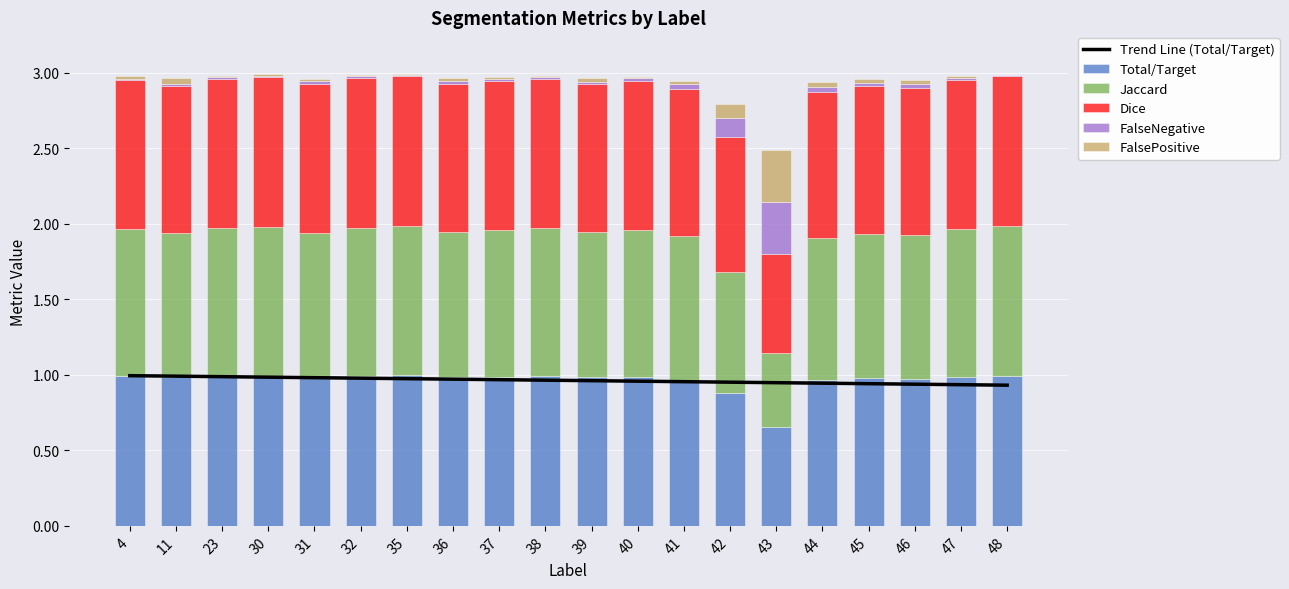

What is the difference between the maximum and minimum values in the Jaccard series?

0.5